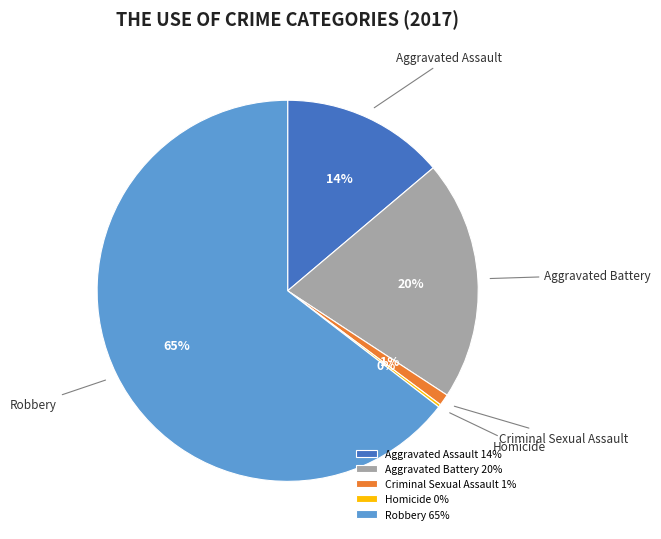

Do Robbery and Criminal Sexual Assault together represent more than half of the pie?

Yes